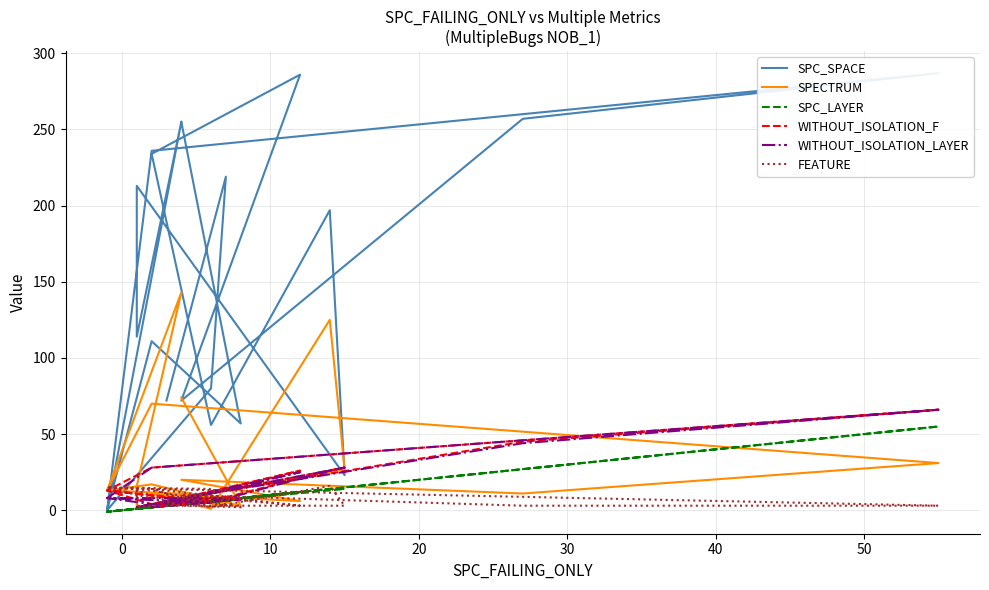

How many values in the WITHOUT_ISOLATION_LAYER series are below 8?

8